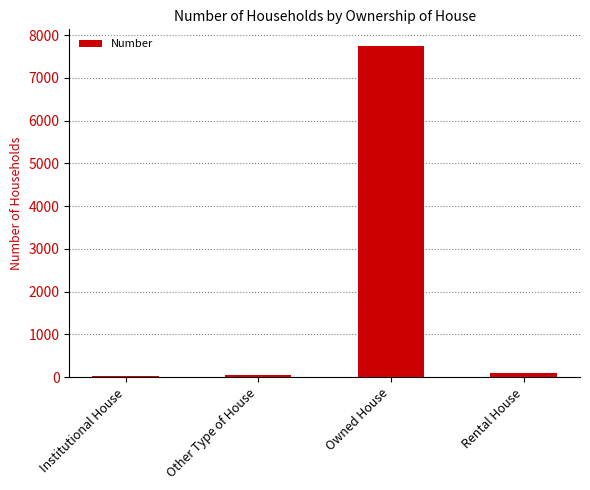

What is the value of the 3rd bar from the left?

7746